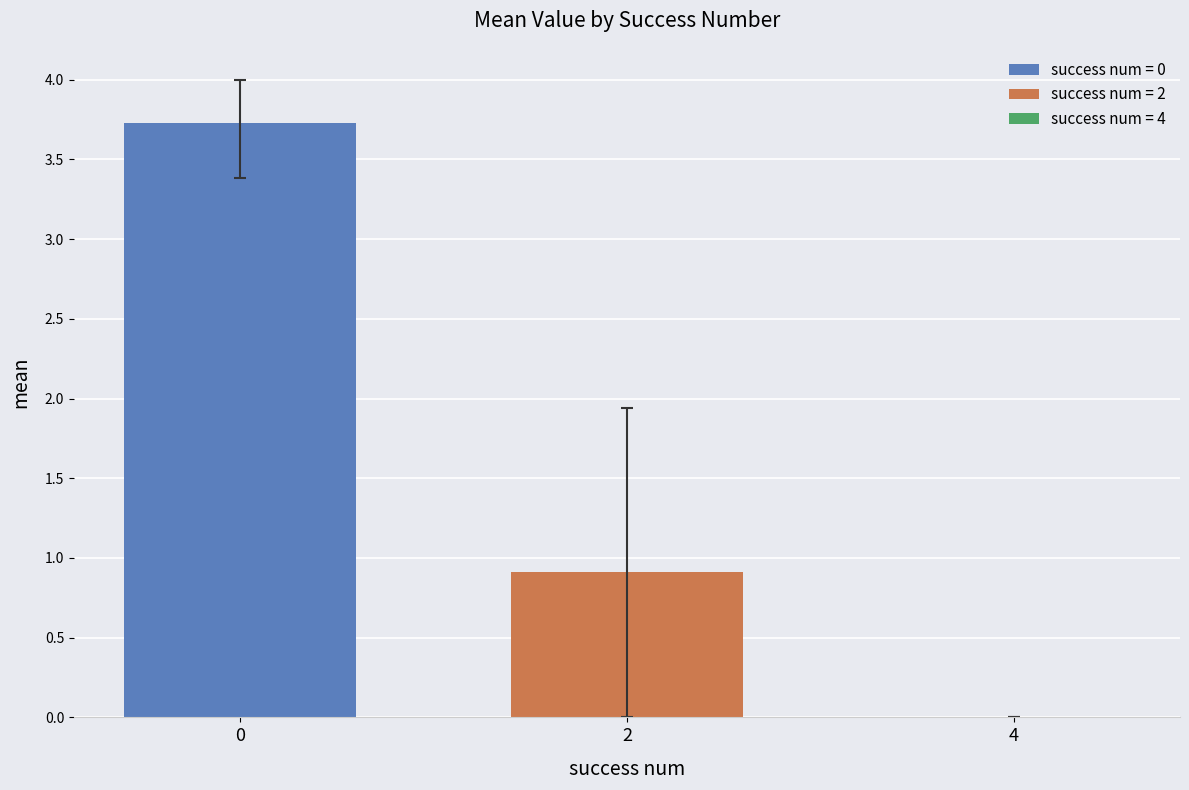

What is the highest value of the success num = 0 series?

3.7